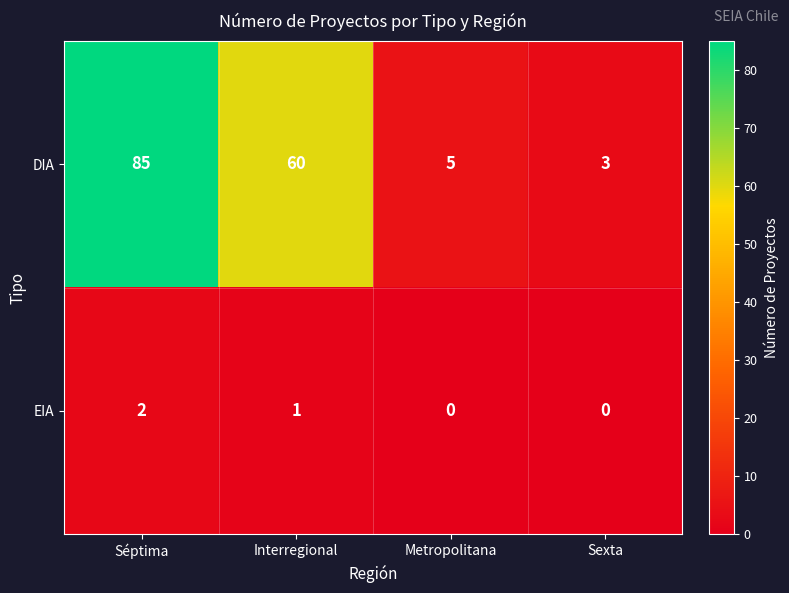

List the series in order of their peak value, highest first.

DIA, EIA